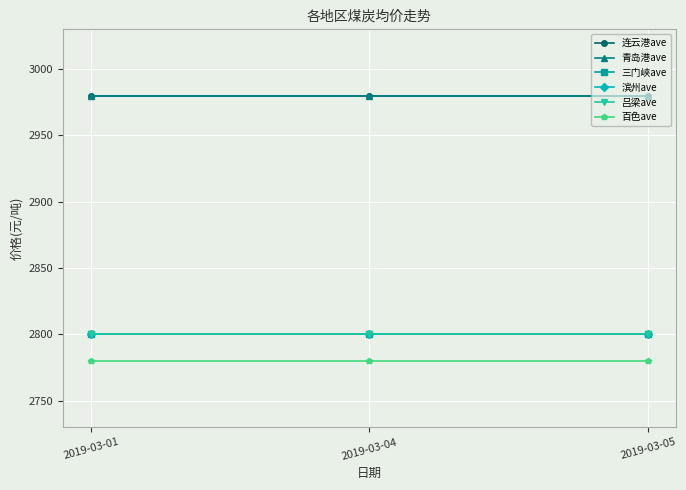

Reading right to left, what are all the values shown in this chart?

连云港ave: 2019-03-05=2980	2019-03-04=2980	2019-03-01=2980
青岛港ave: 2019-03-05=2980	2019-03-04=2980	2019-03-01=2980
三门峡ave: 2019-03-05=2800	2019-03-04=2800	2019-03-01=2800
滨州ave: 2019-03-05=2800	2019-03-04=2800	2019-03-01=2800
吕梁ave: 2019-03-05=2800	2019-03-04=2800	2019-03-01=2800
百色ave: 2019-03-05=2780	2019-03-04=2780	2019-03-01=2780